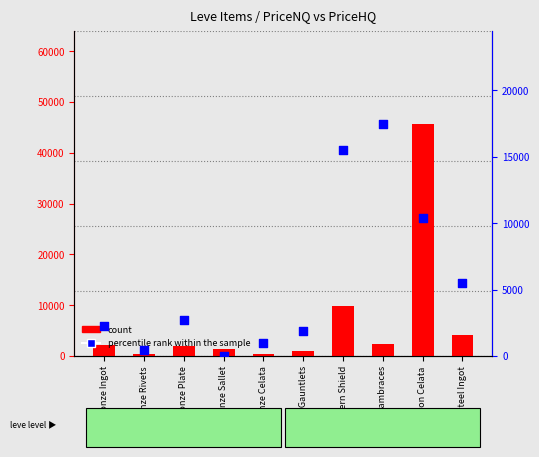

What are all the series names shown in the legend?

count, percentile rank within the sample